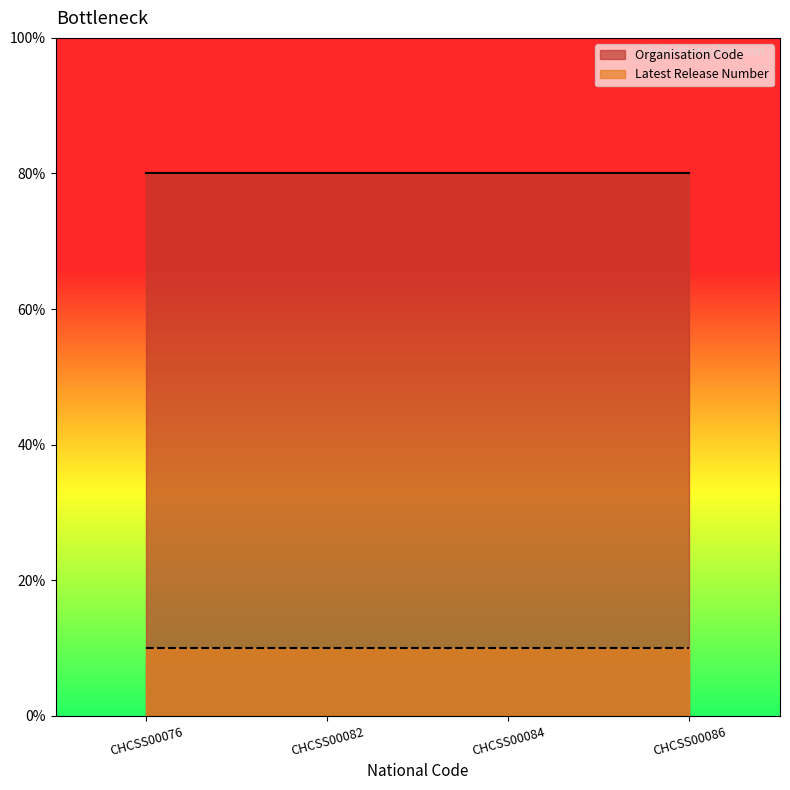

List the series in order of their peak value, highest first.

Organisation Code, Latest Release Number